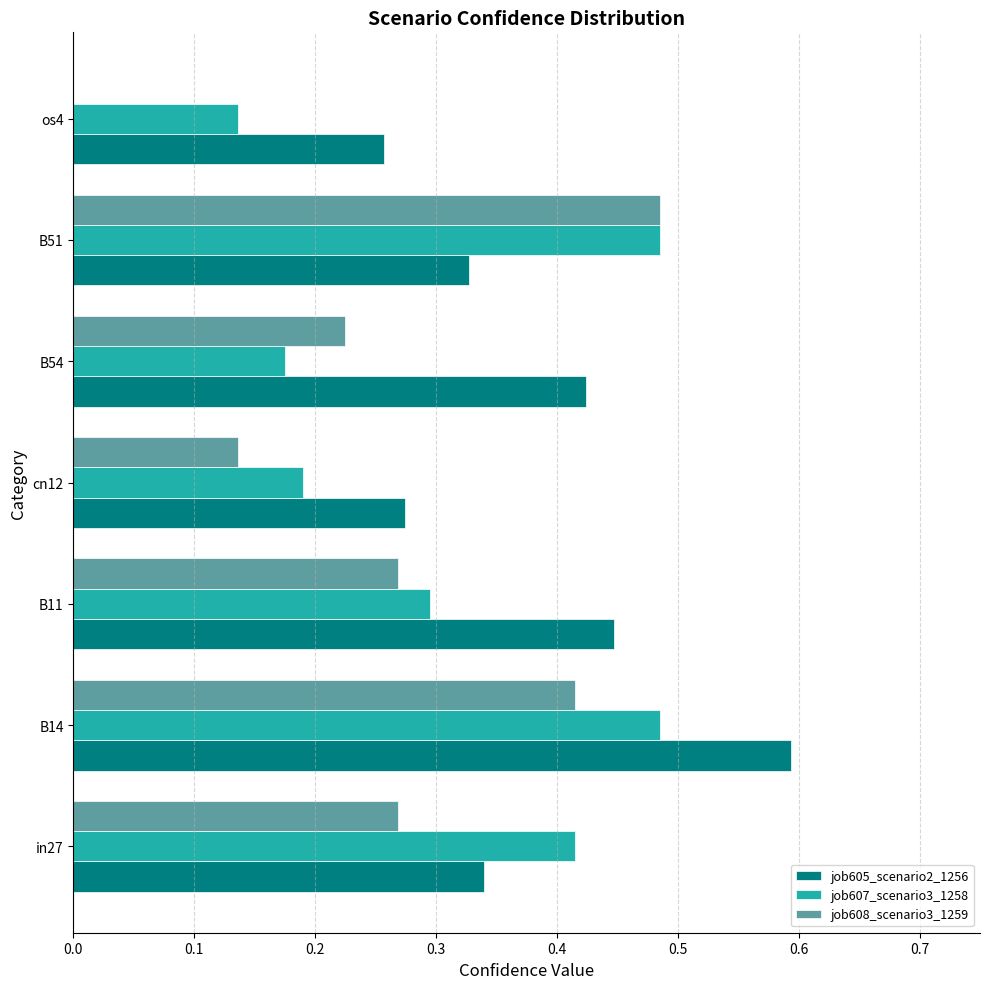

What is the sum of all job605_scenario2_1256 values?

2.7